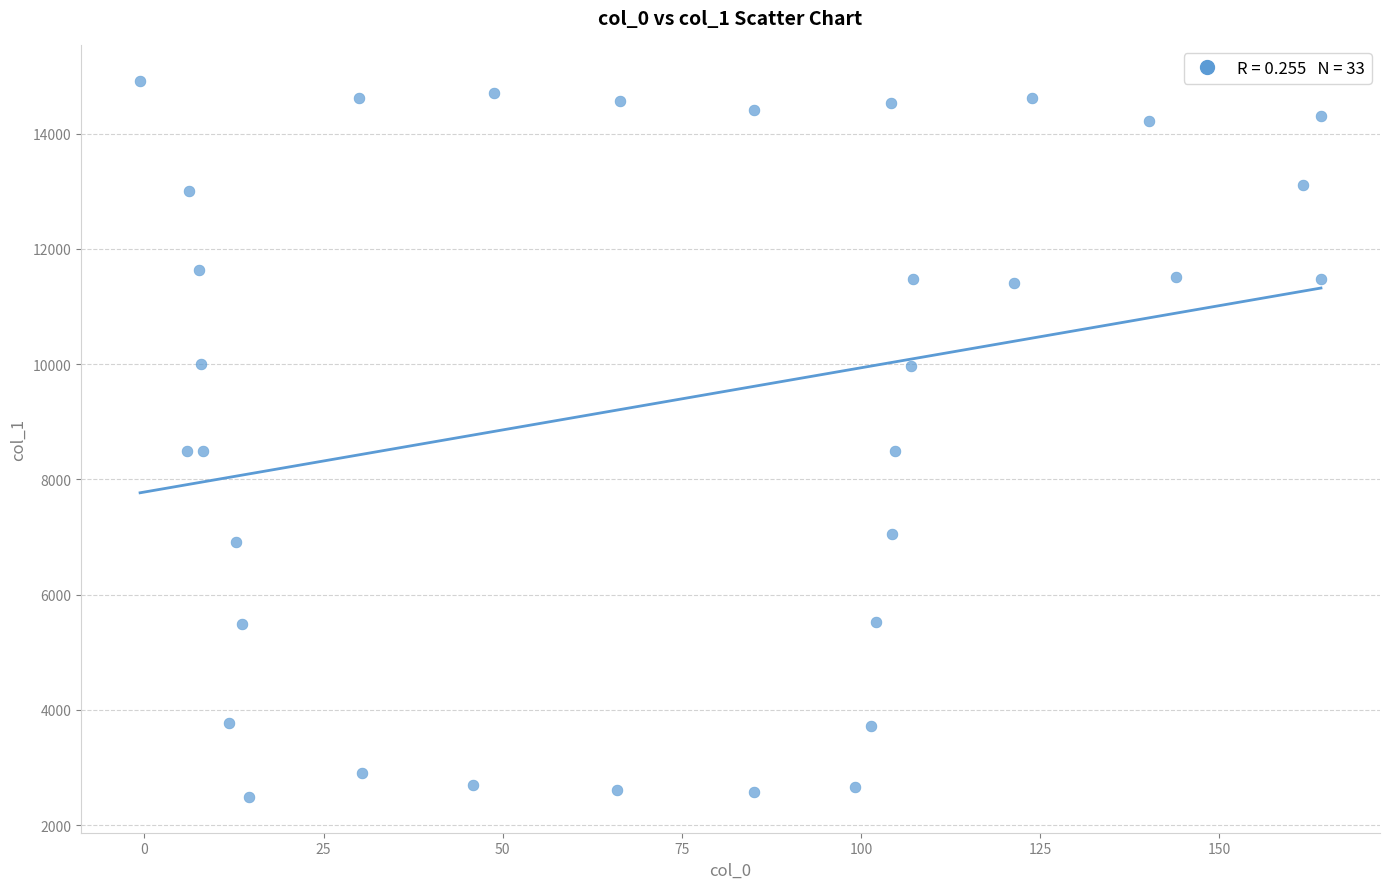

What is the range of X values (max minus min)?

164.8